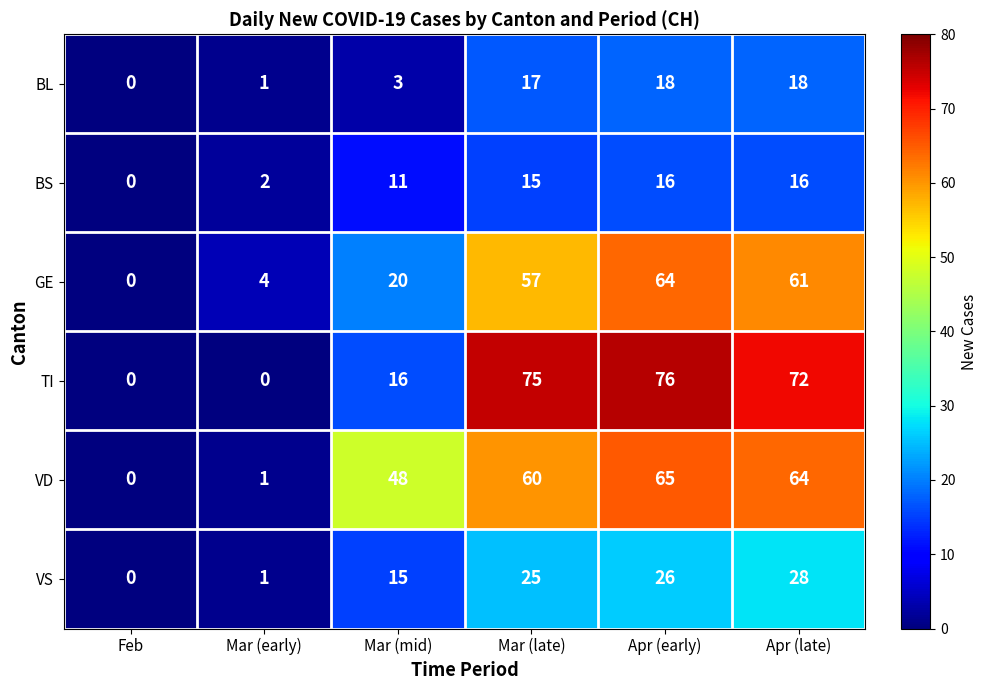

What is the difference between the maximum and minimum values in the TI series?

76